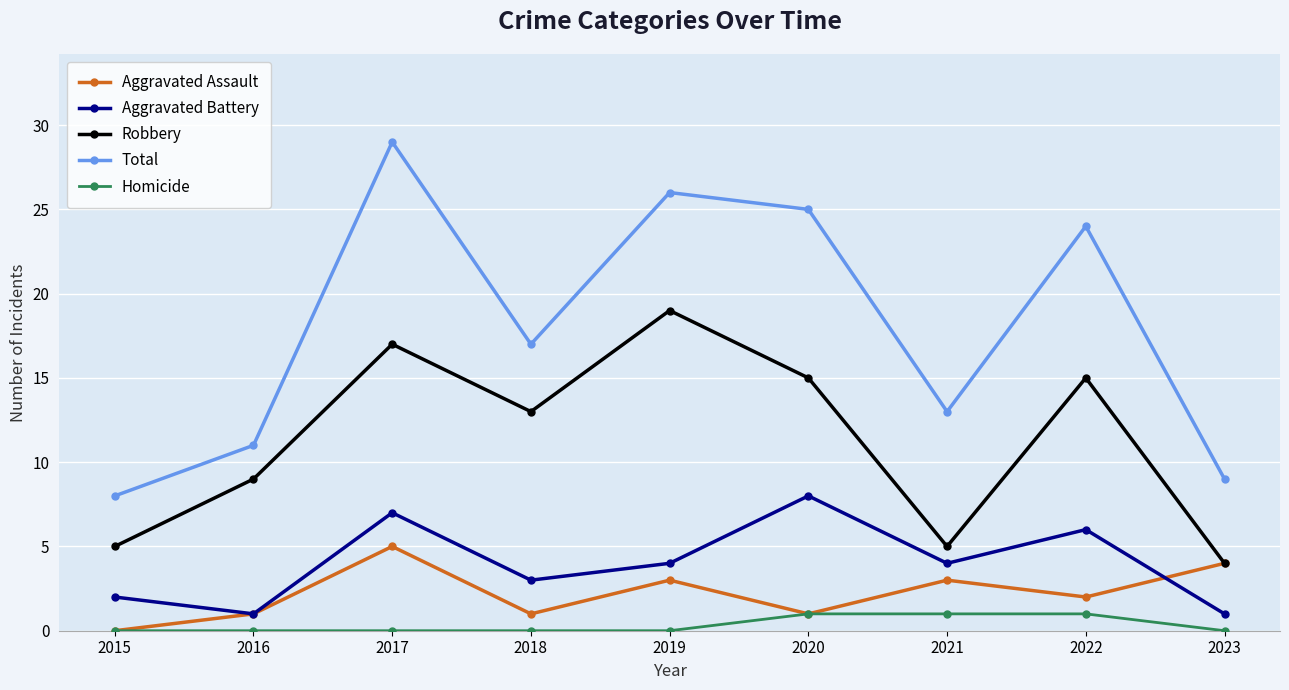

At which category does Aggravated Assault reach its first local valley?

2018